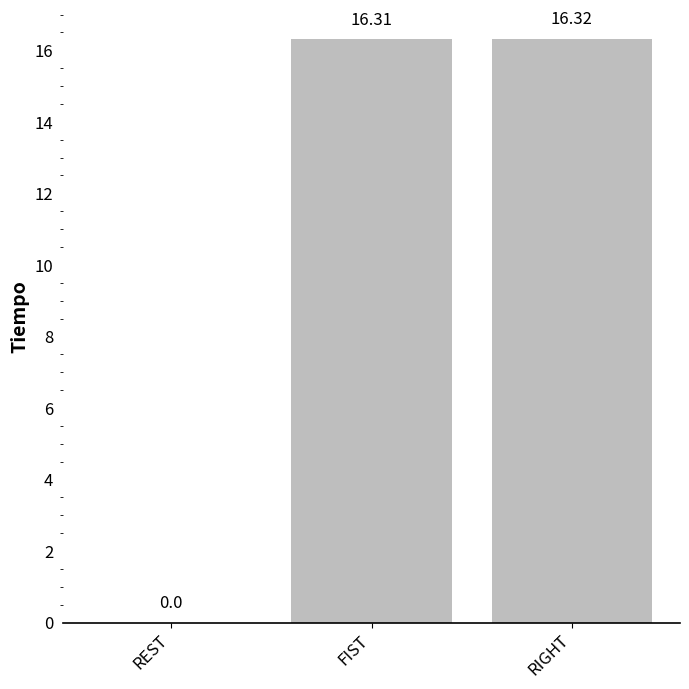

Which has a higher value, REST or FIST?

FIST